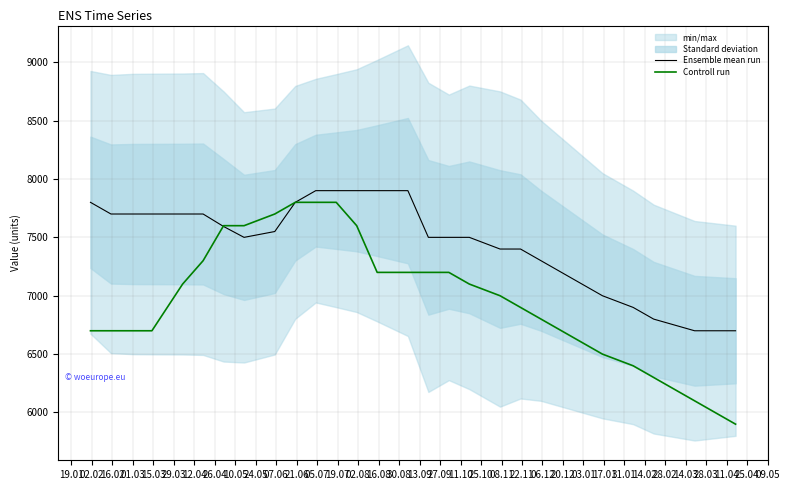

What is the lowest value of the Ensemble mean run series?

6700.0